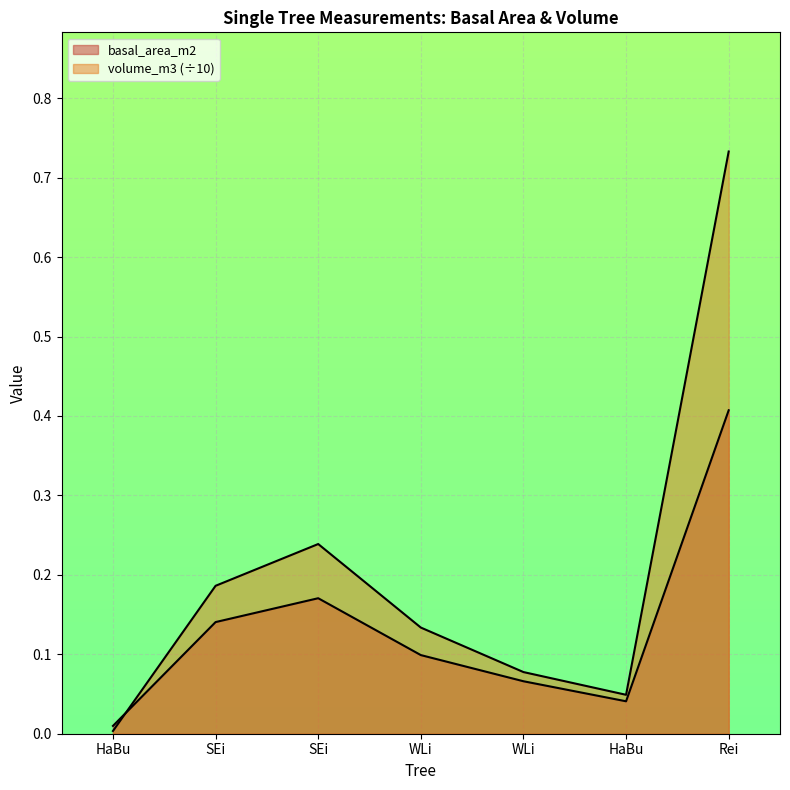

Is the value of volume_m3 at Rei greater than the value of basal_area_m2 at WLi?

Yes